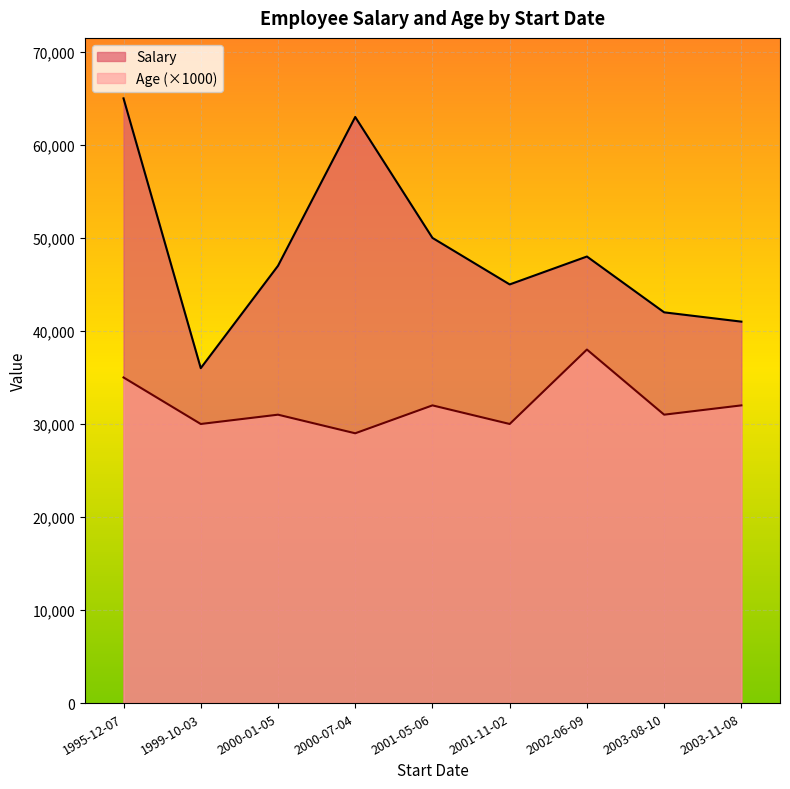

What is the sum of all Age values?

288